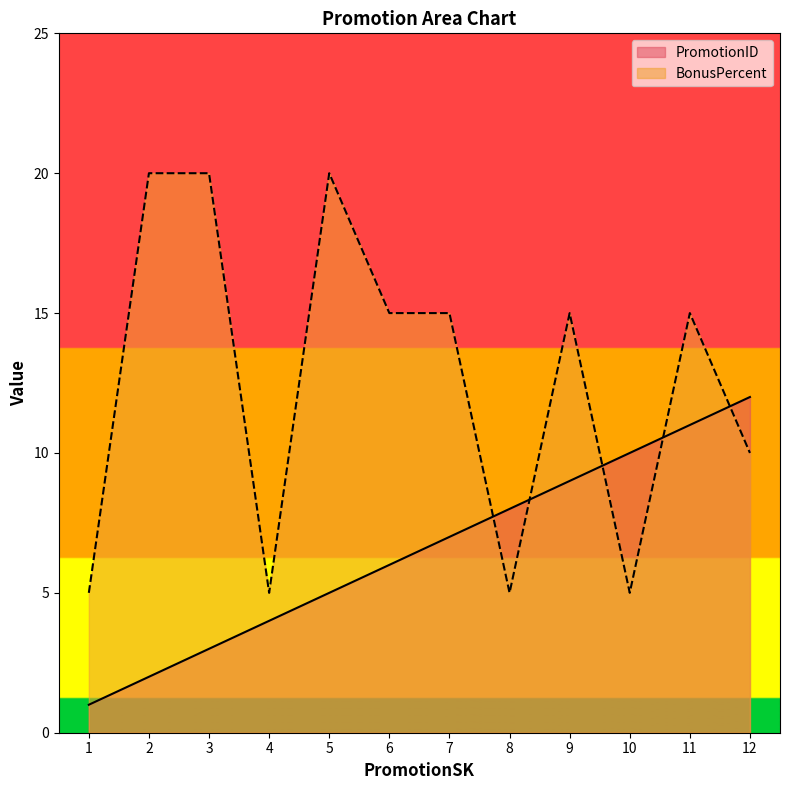

What is the value of the BonusPercent point at the 11th from the left?

15